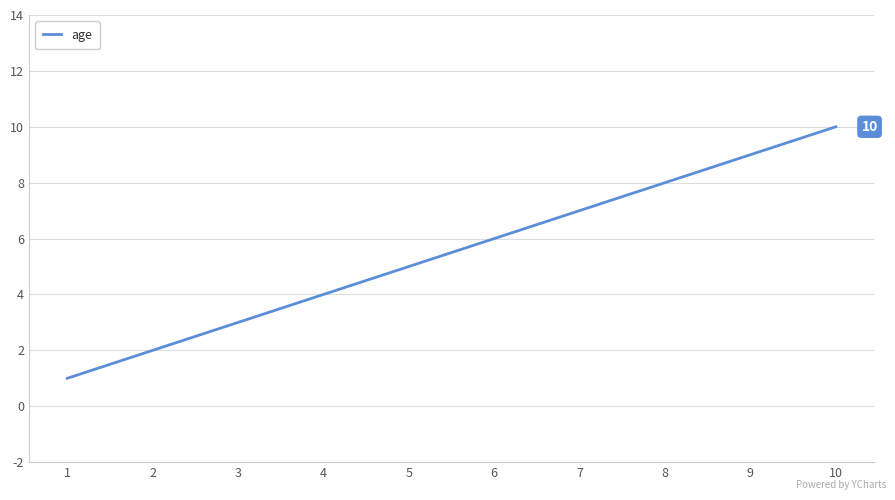

Count the values in the range 3 to 8.

6